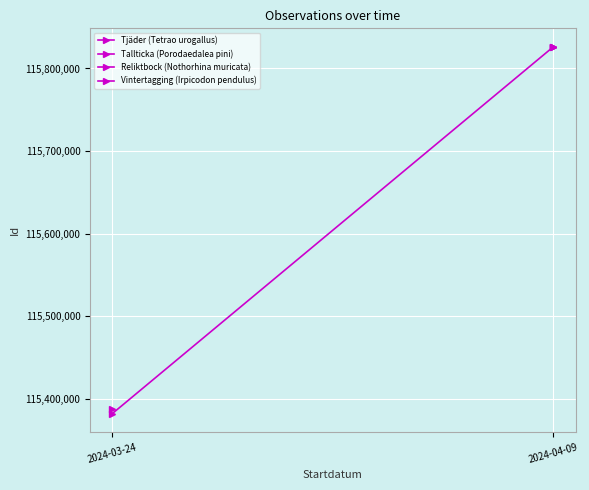

How many lines are shown in the chart?

1